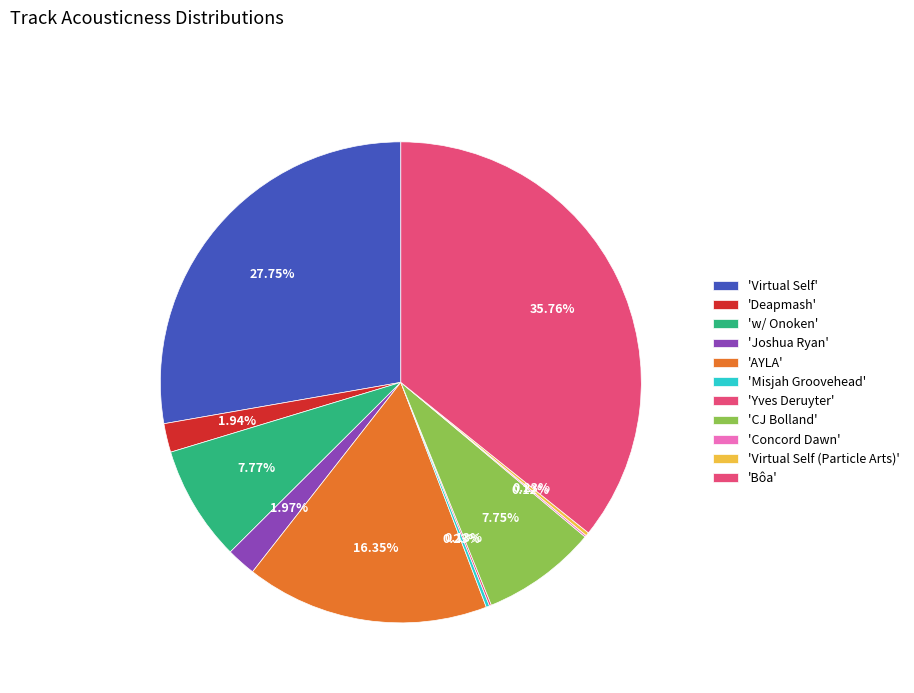

What is the smallest slice in the pie chart?

Concord Dawn